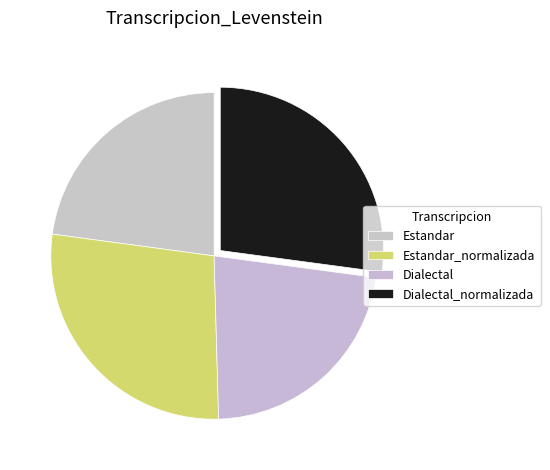

Count the number of slices in the pie.

4